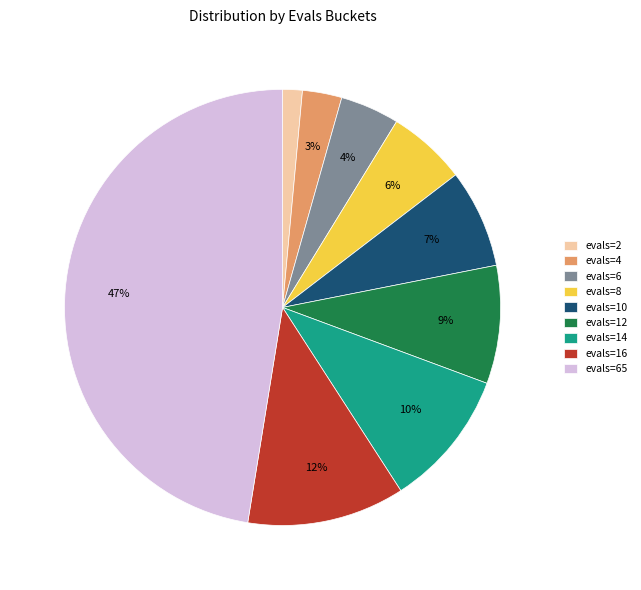

Rank the categories by value from highest to lowest.

evals=65, evals=16, evals=14, evals=12, evals=10, evals=8, evals=6, evals=4, evals=2